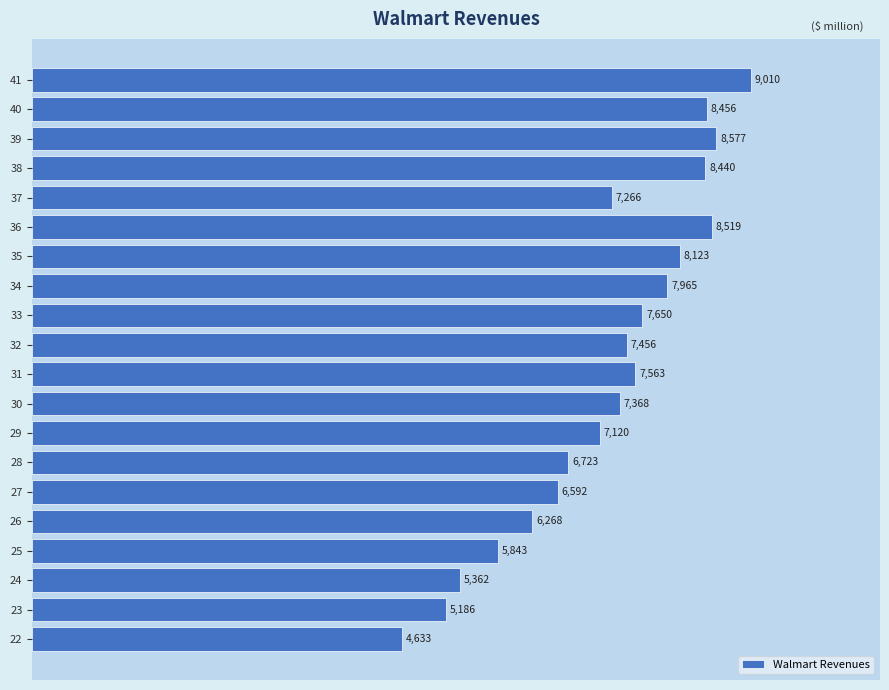

What is the change in value from 29 to 31?

+443